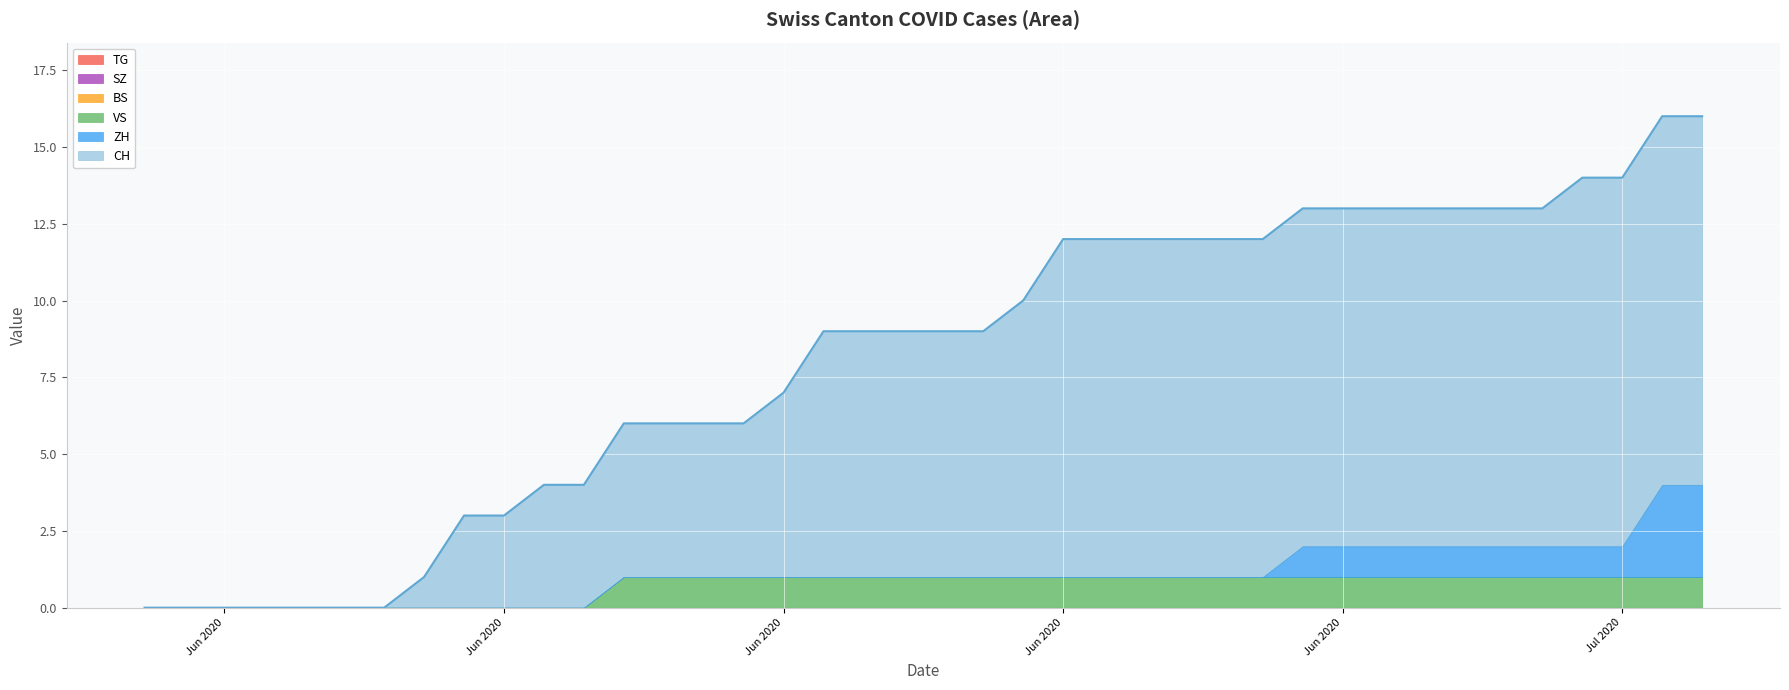

True or false: ZH and BS cross at least once.

False